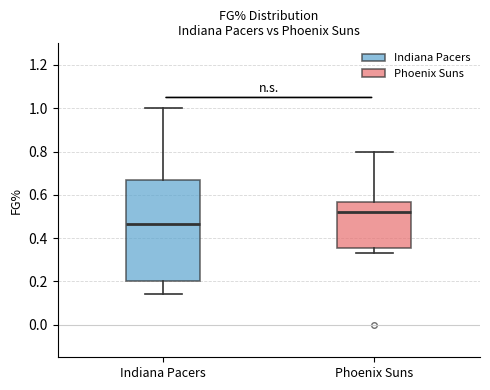

Which box has the lowest median line?

Indiana Pacers